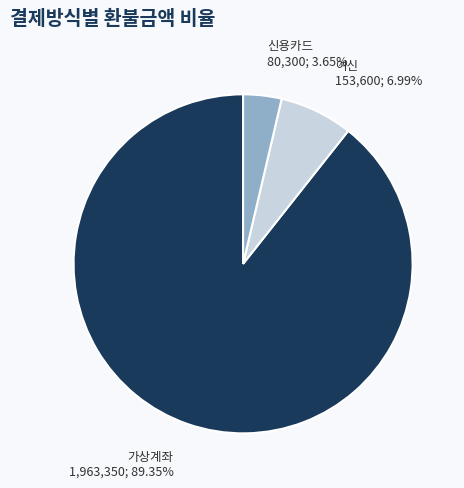

How many slices are in this pie chart?

3